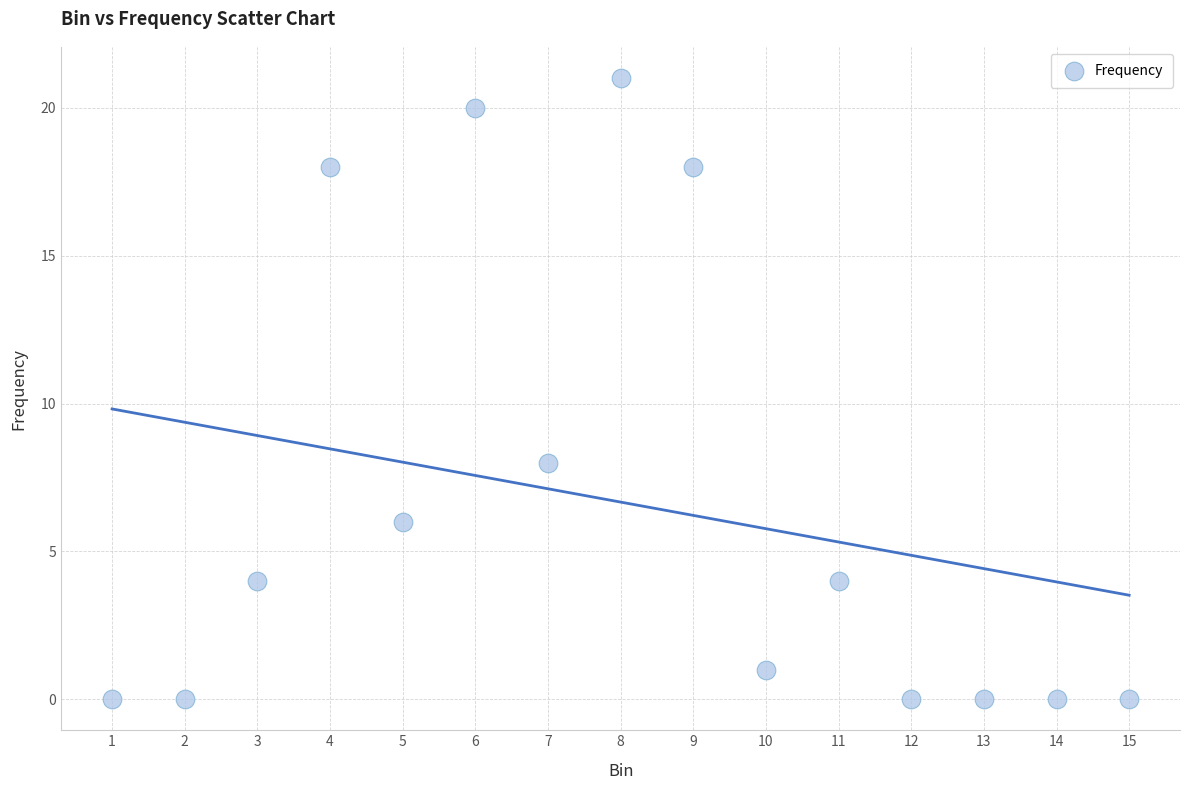

What Y value in the scatter plot is closest to 10?

8